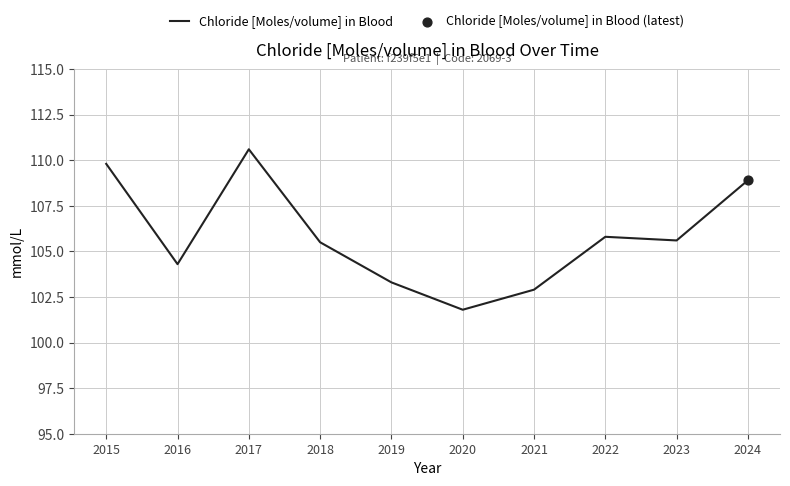

Approximately how many times larger is the value at 2015 compared to 2023?

1.0